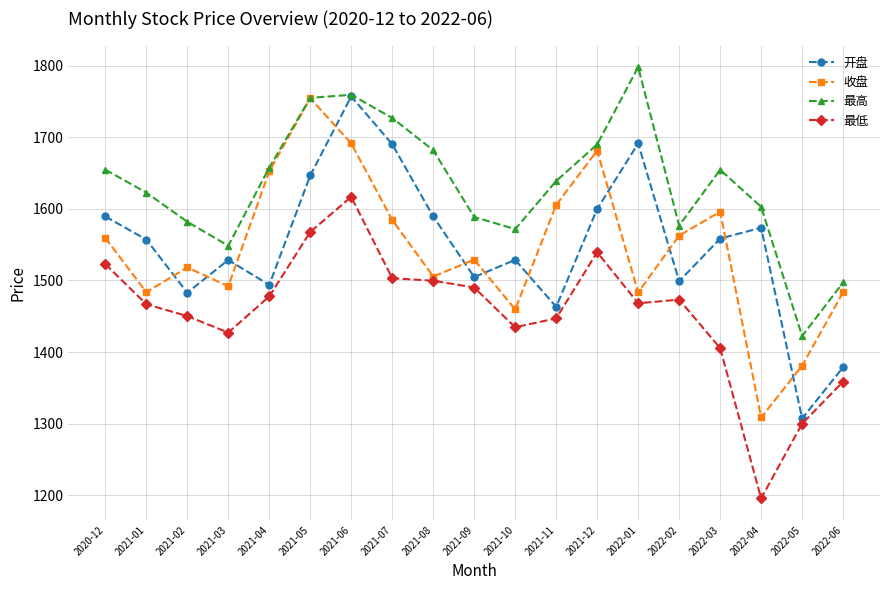

What is the sum of the 开盘 values at 2021-03 and 2021-12?

3128.2